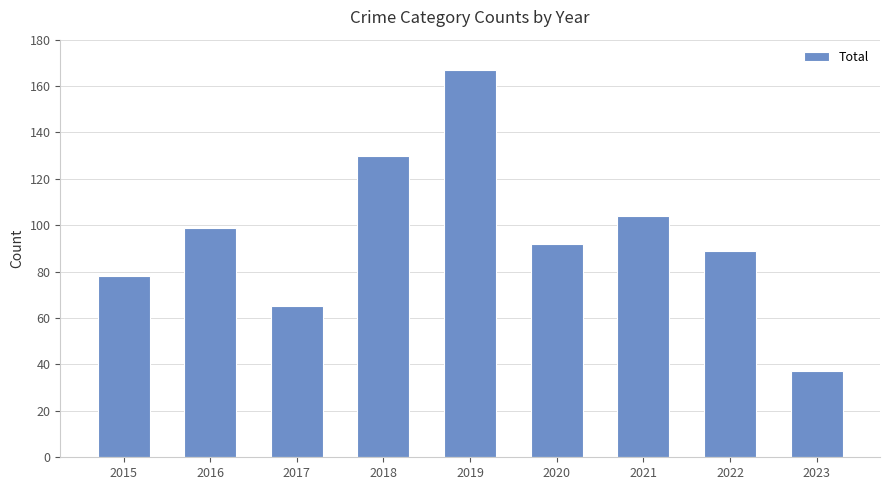

The chart shows a value of 175 at 2021. True or false?

False